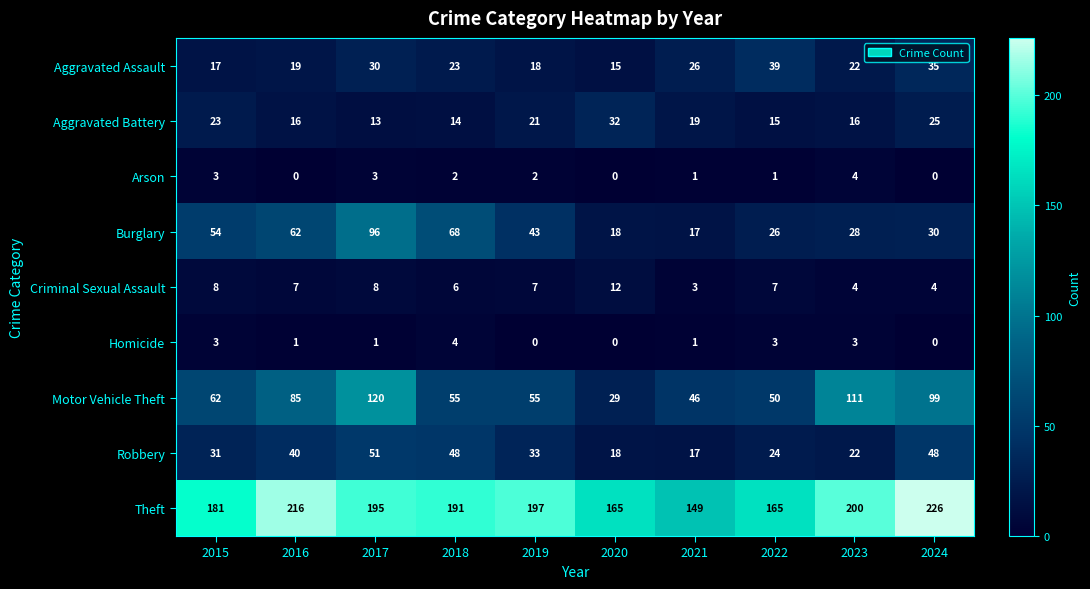

What is the difference between the Homicide values at 2016 and 2018?

3